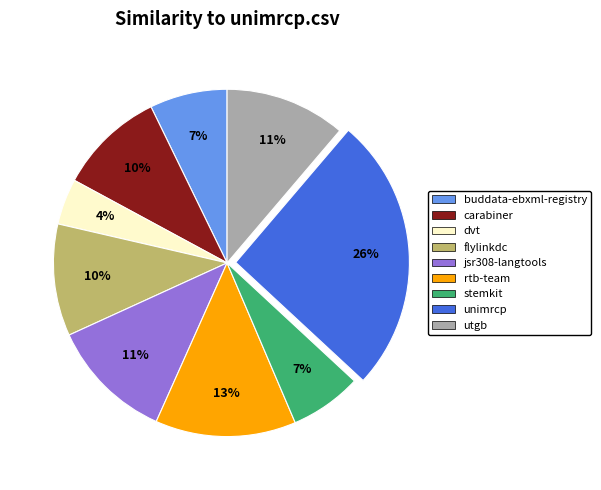

Which category has the smallest portion of the pie?

dvt